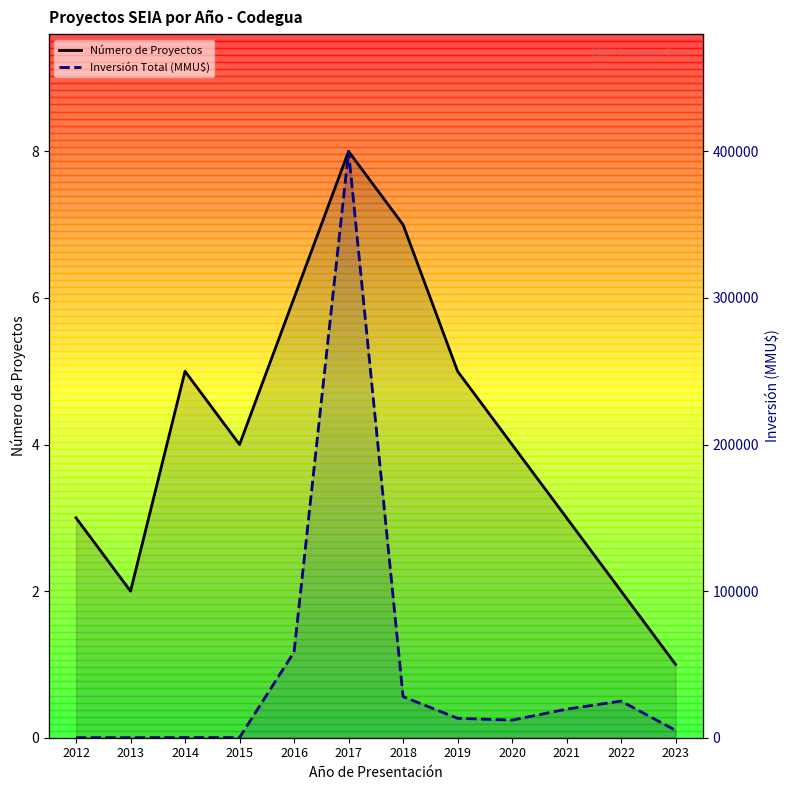

Reading left to right, extract all data points from this chart.

Número de Proyectos: 2012=3	2013=2	2014=5	2015=4	2016=6	2017=8	2018=7	2019=5	2020=4	2021=3	2022=2	2023=1
Inversión Total (MMU$): 2012=30	2013=42	2014=119	2015=96	2016=58447	2017=400000	2018=28050	2019=13250	2020=12000	2021=19500	2022=25000	2023=5000